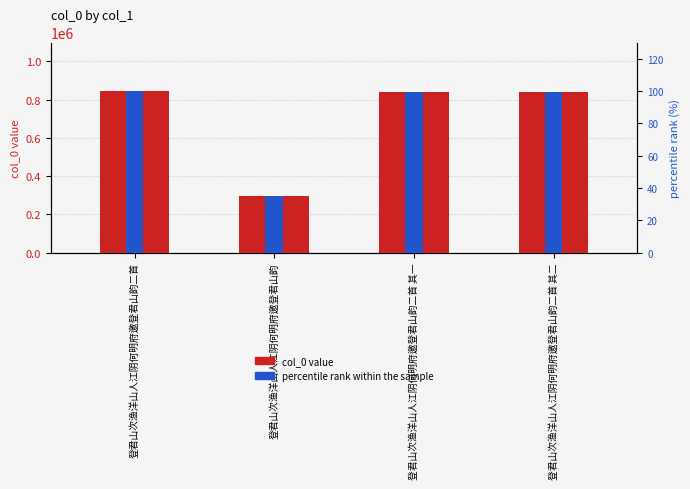

How many data points in col_0 are less than 841768?

2